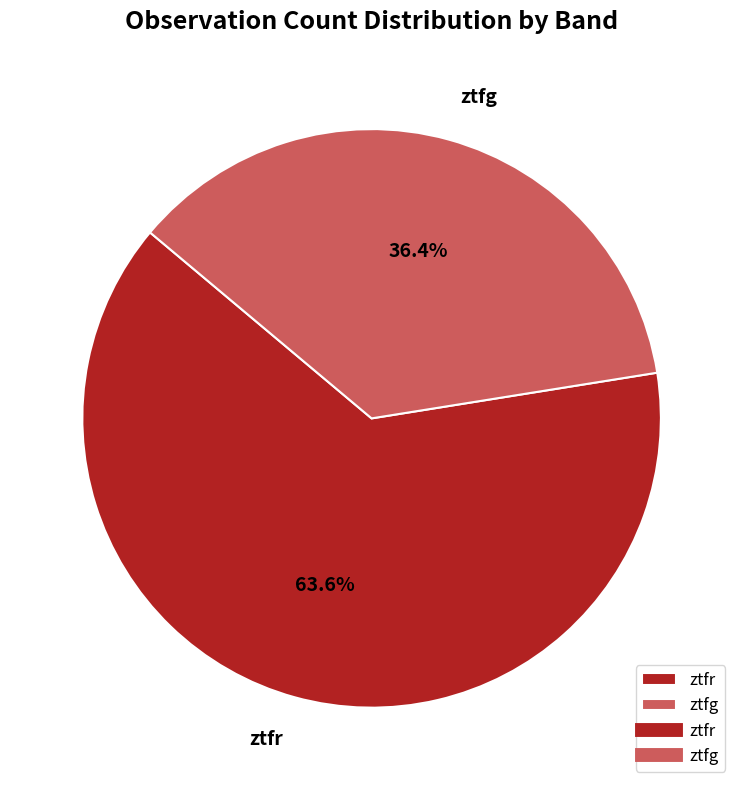

Is the sum of ztfg and ztfr greater than half?

Yes